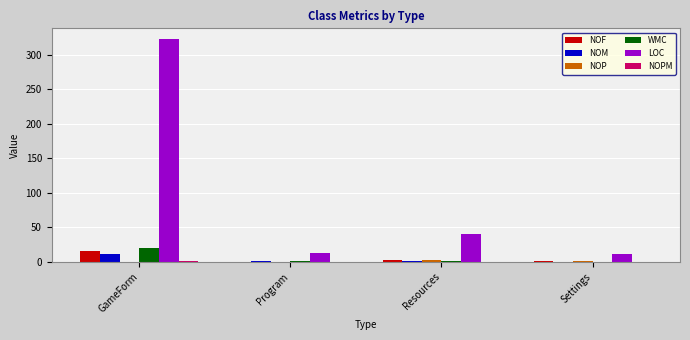

What is the maximum value shown in the chart?

322